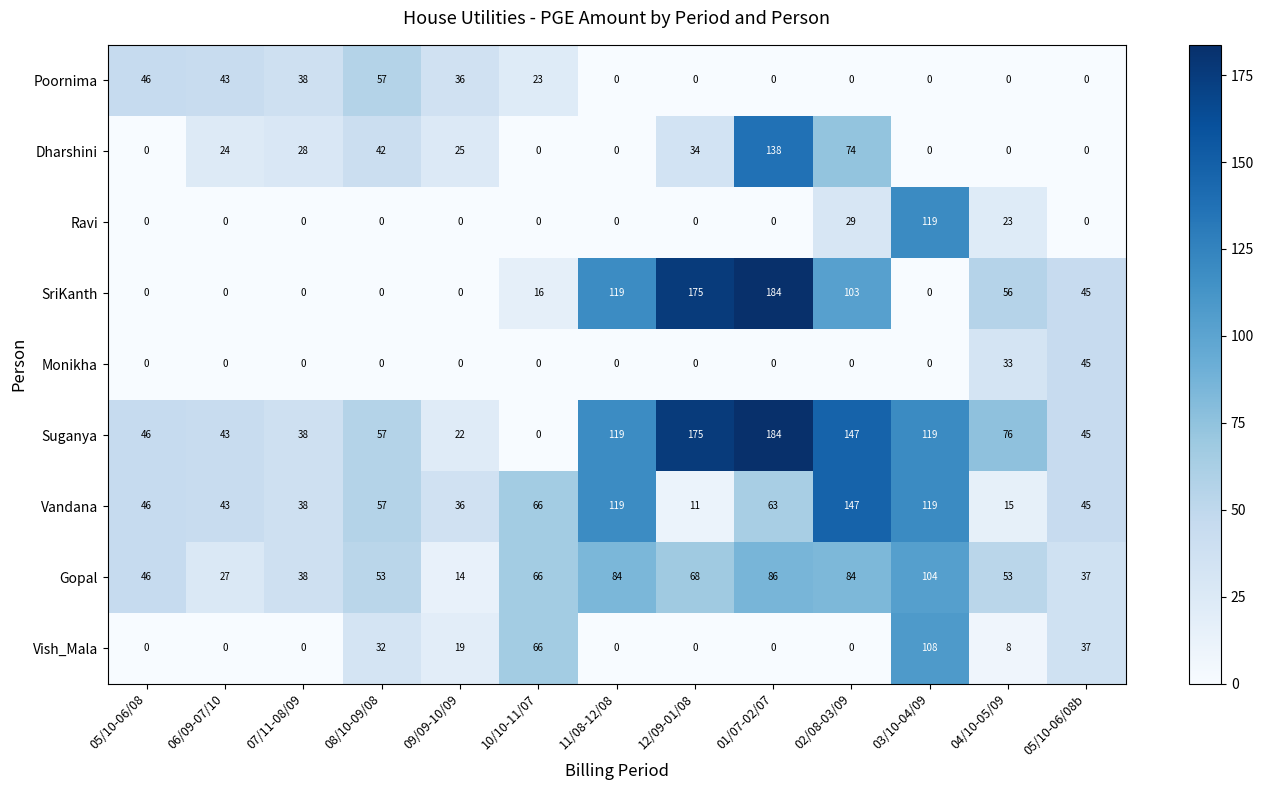

What is the difference between the highest and lowest values at 09/09-10/09?

36